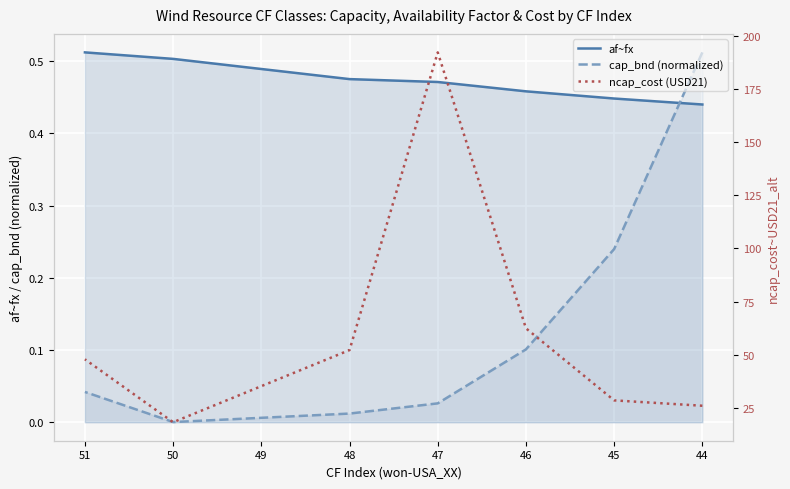

The value of af~fx at 50 is 0.5. True or false?

True